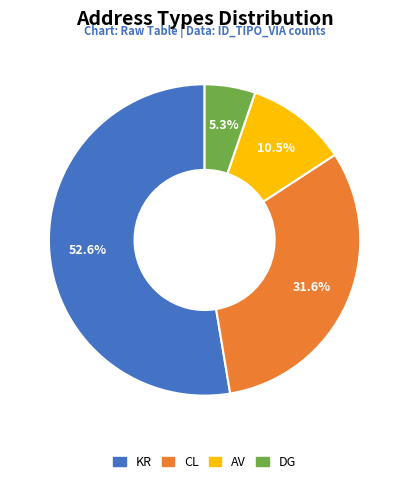

Which slice is the smallest?

DG